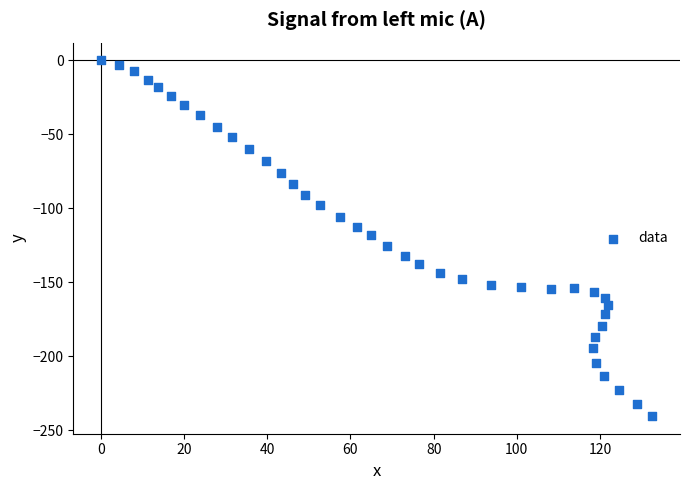

What is the range of X values (max minus min)?

132.6